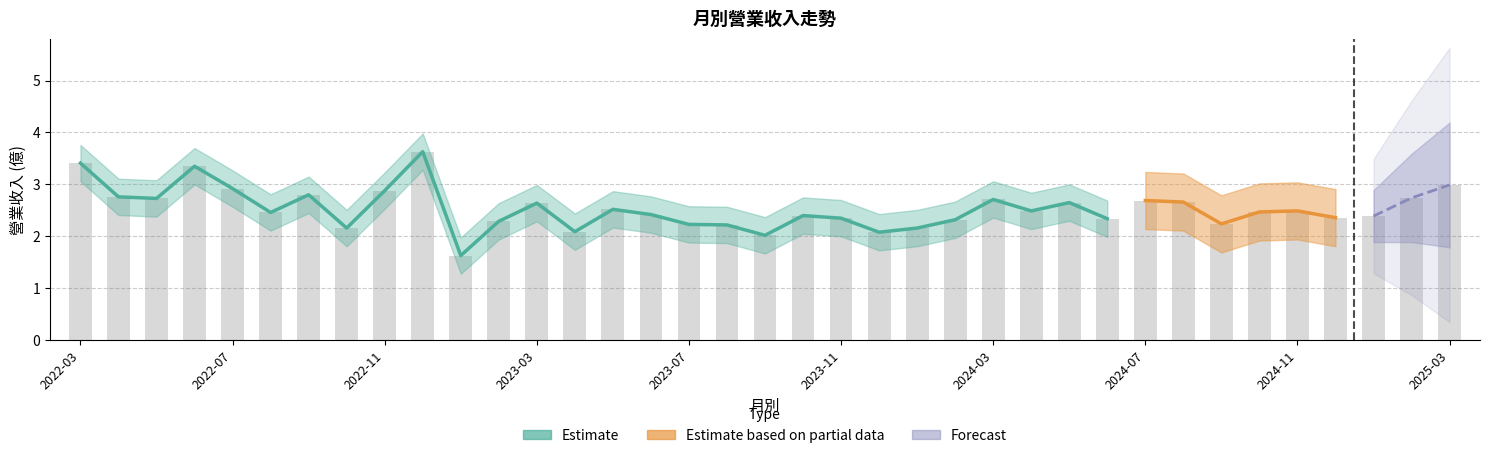

Where does the data first go above 2?

2022-03